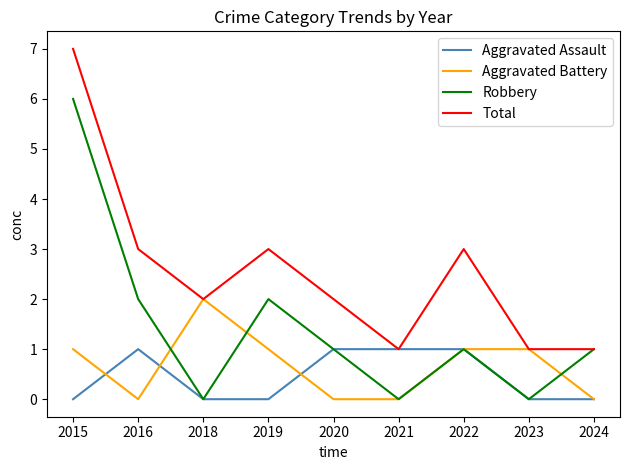

How many categories are shown in the chart?

9